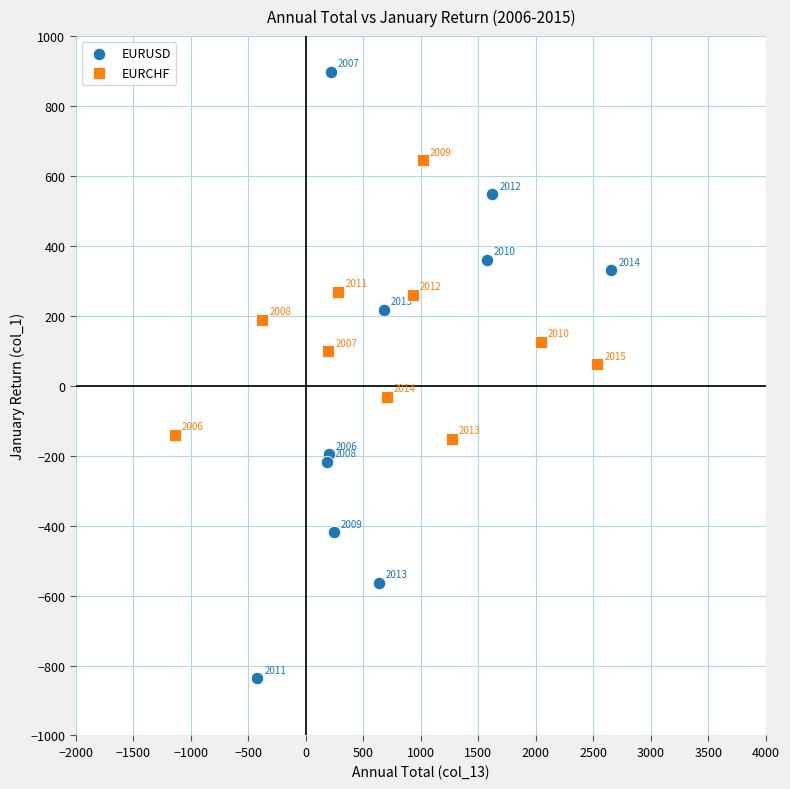

Which series reaches the maximum Y coordinate?

EURUSD